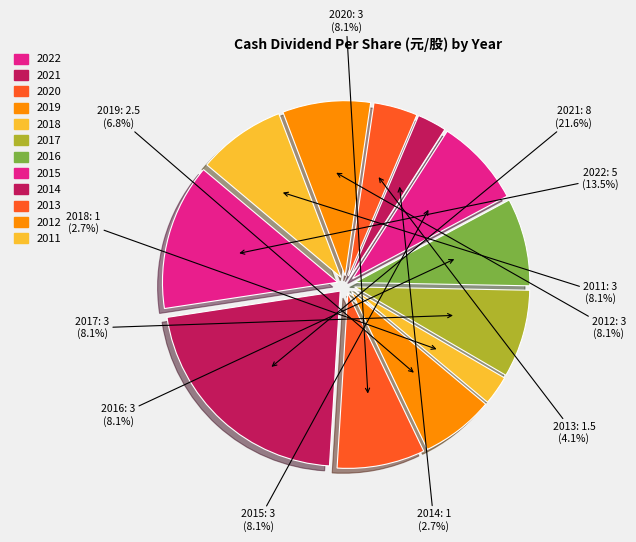

How many segments does this pie chart have?

12